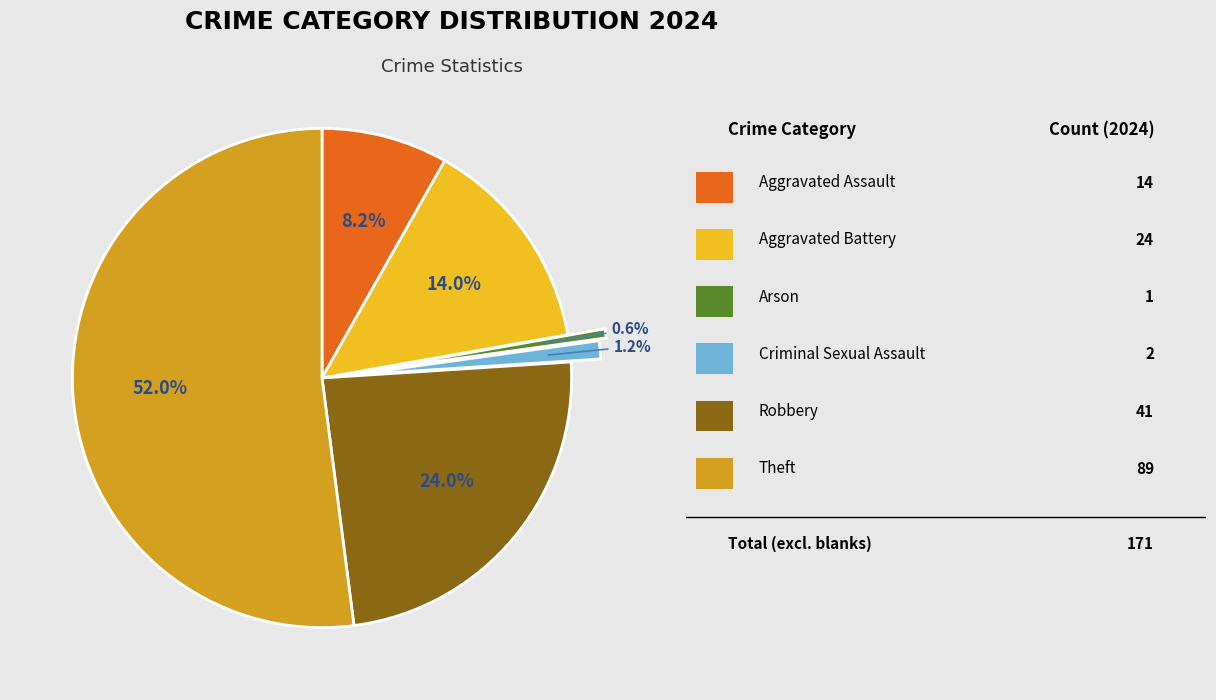

How many segments does this pie chart have?

6